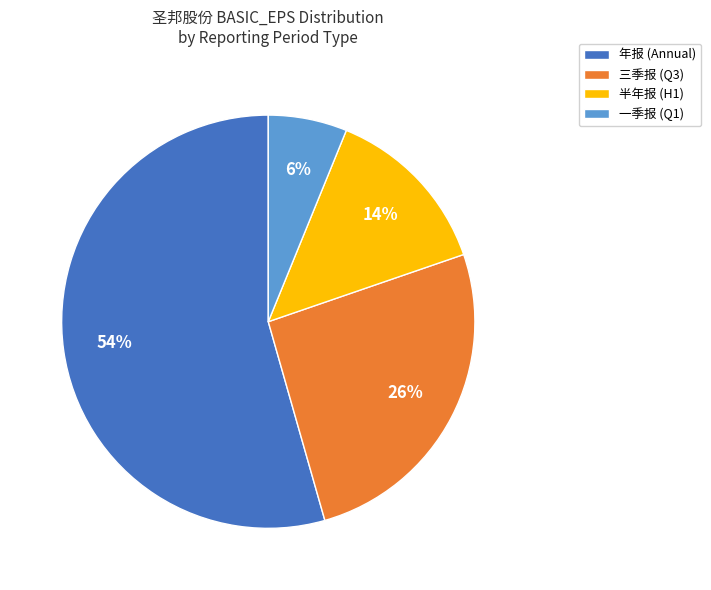

Which category has the smallest portion of the pie?

一季报 (Q1)